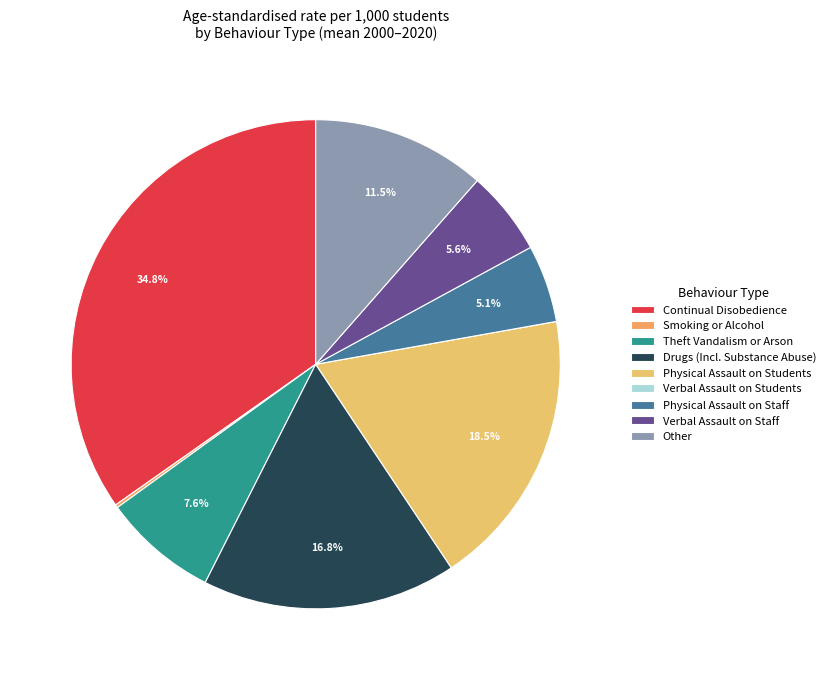

To the nearest percent, what is the average slice percentage?

11%